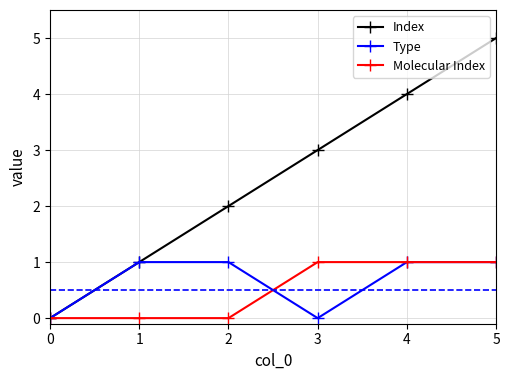

Which category has the highest value in the Index series?

5